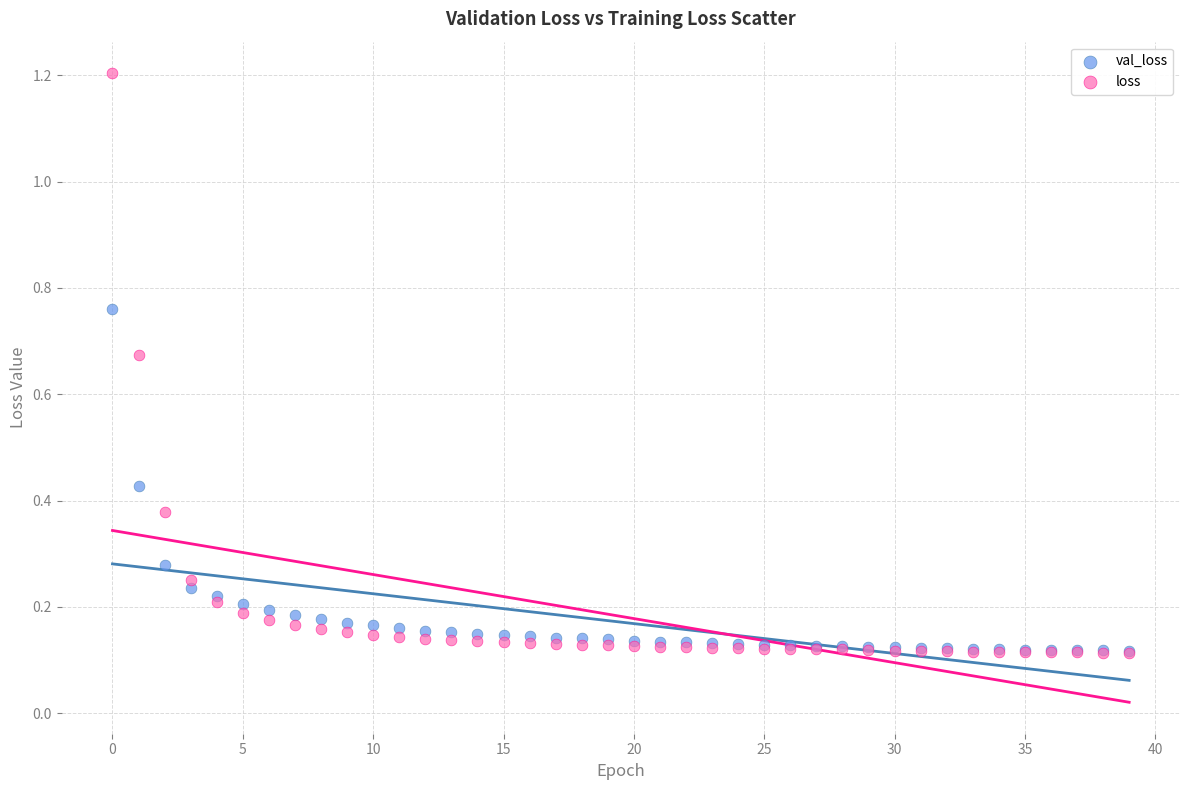

Which series has the widest spread of Y values?

loss